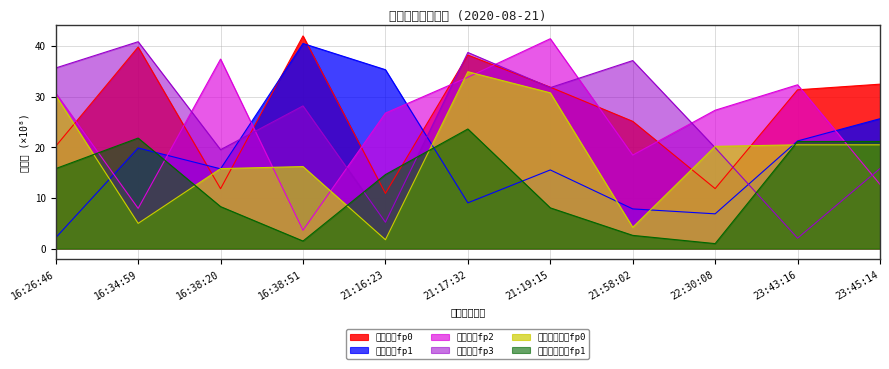

What is the greatest value displayed?

42.0